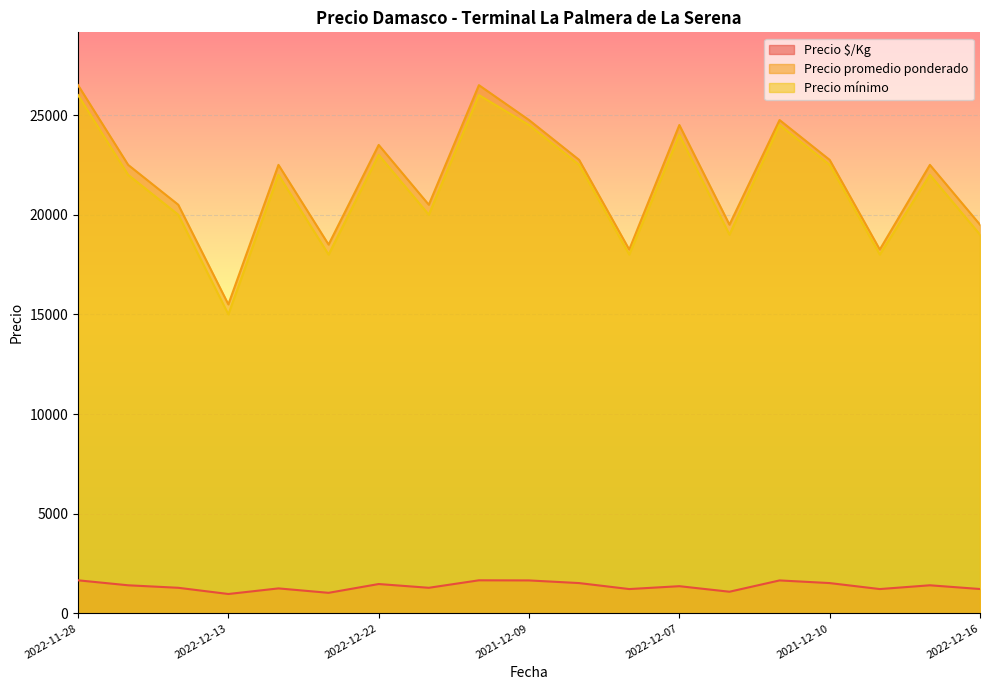

What is the sum of all Precio mínimo values?

406000